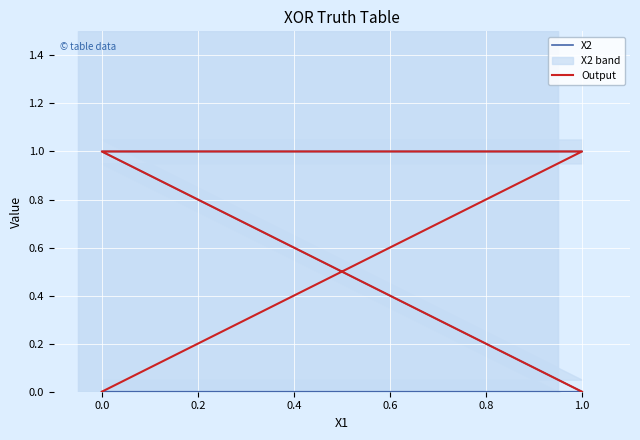

What is the sum of all X2 values?

2